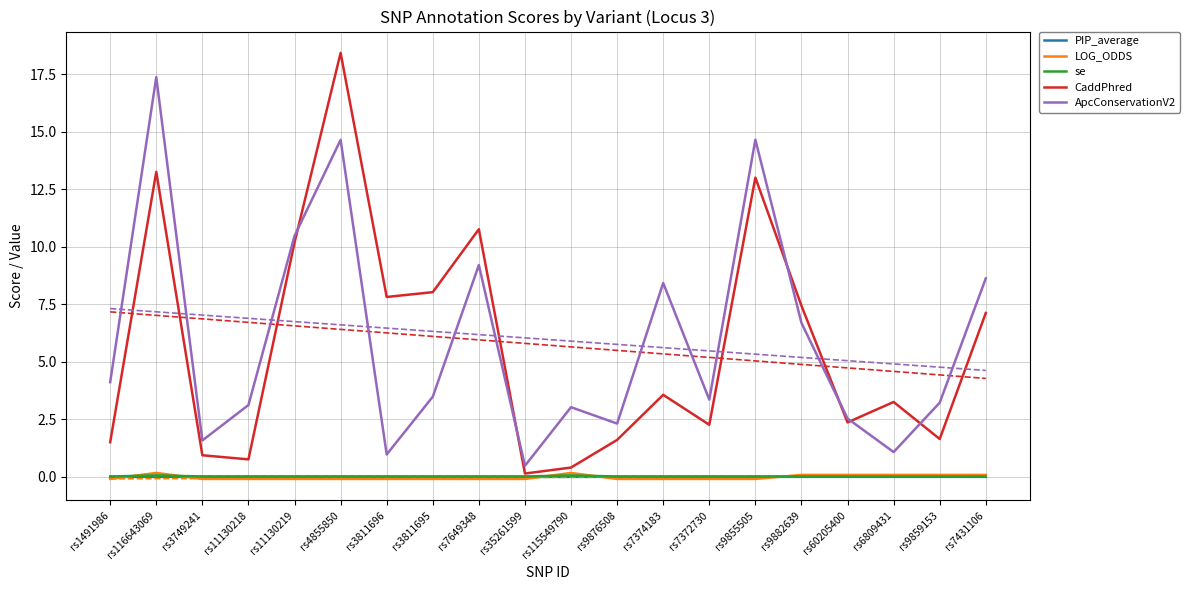

What is the label of the 9th point from the left?

rs7649348